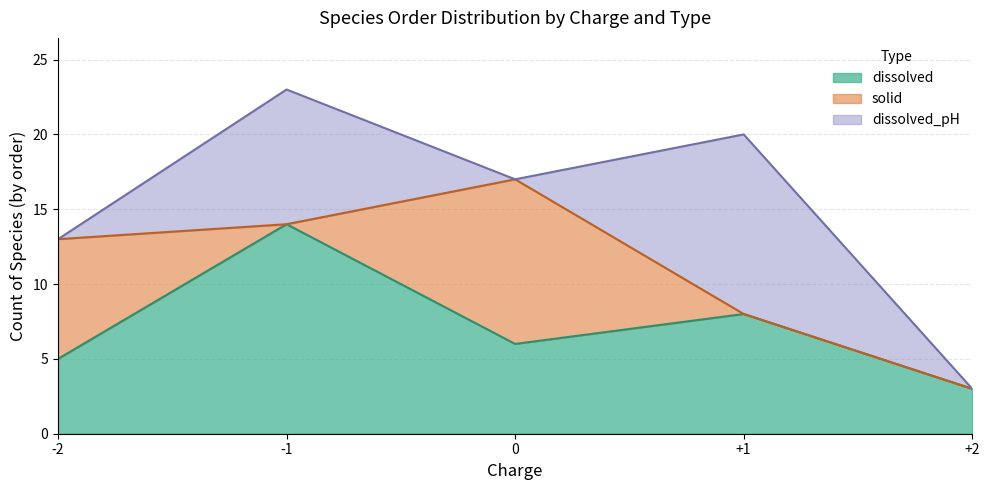

True or false: dissolved and dissolved_pH intersect in this chart.

True